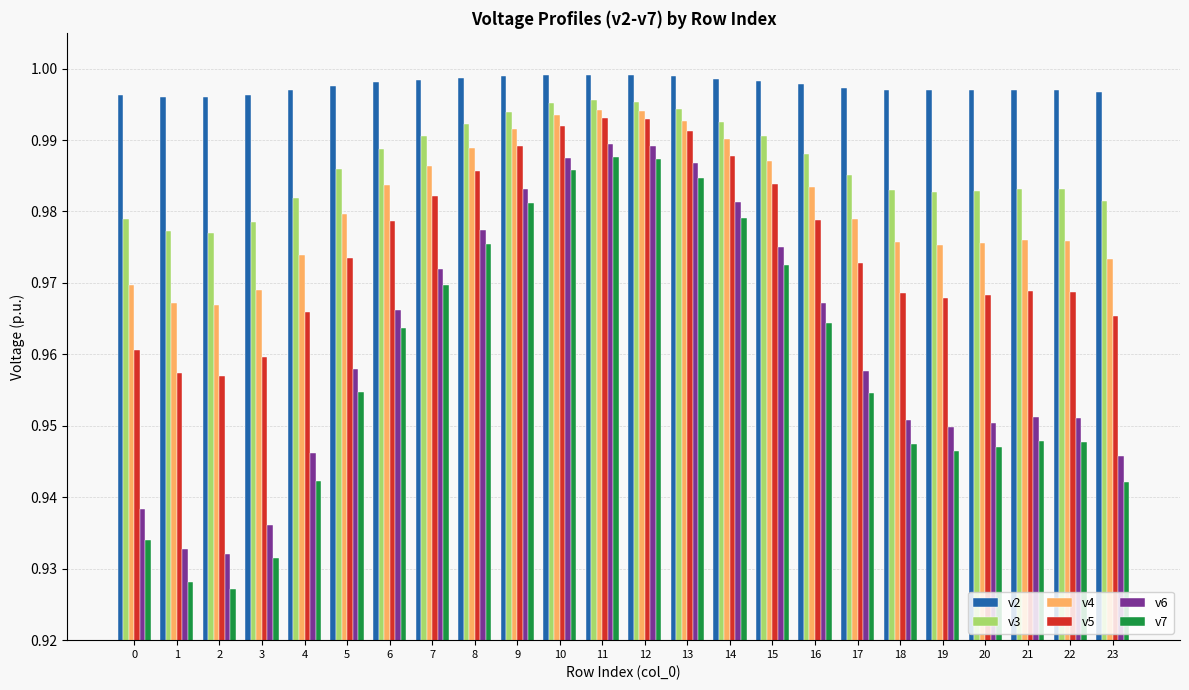

Is it true that v2 equals 1.0 at 5?

True